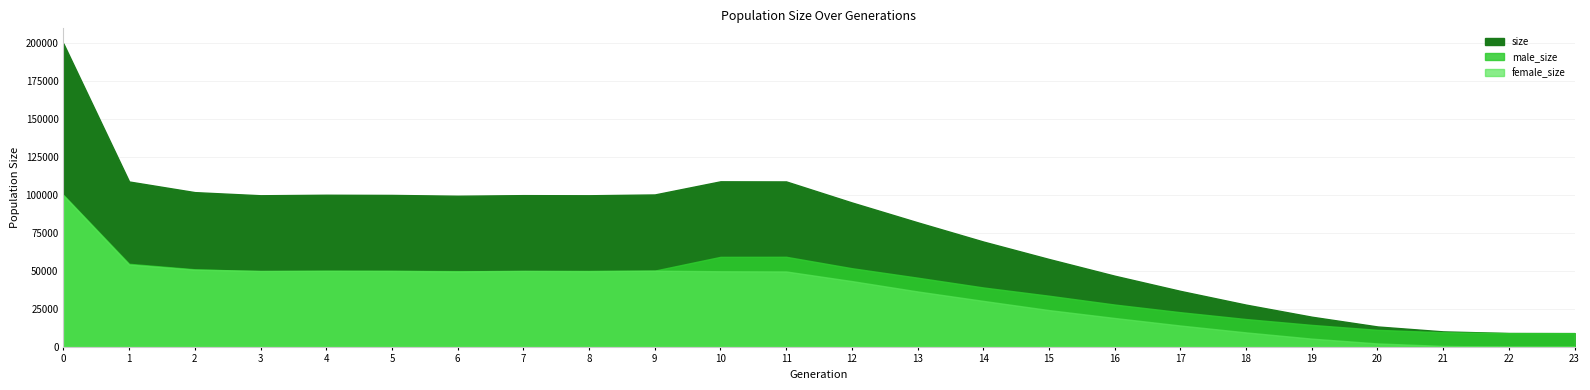

How many positive values does the female_size series have?

23